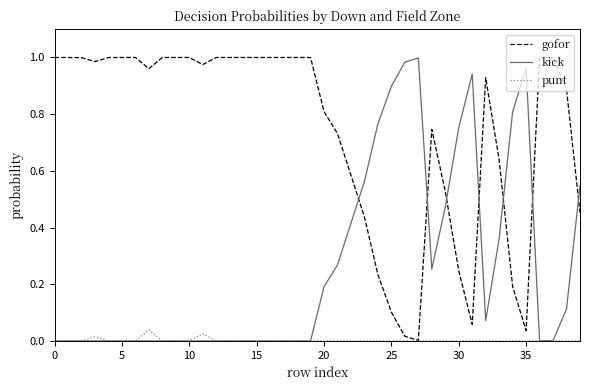

Which series has the largest total across all categories?

gofor